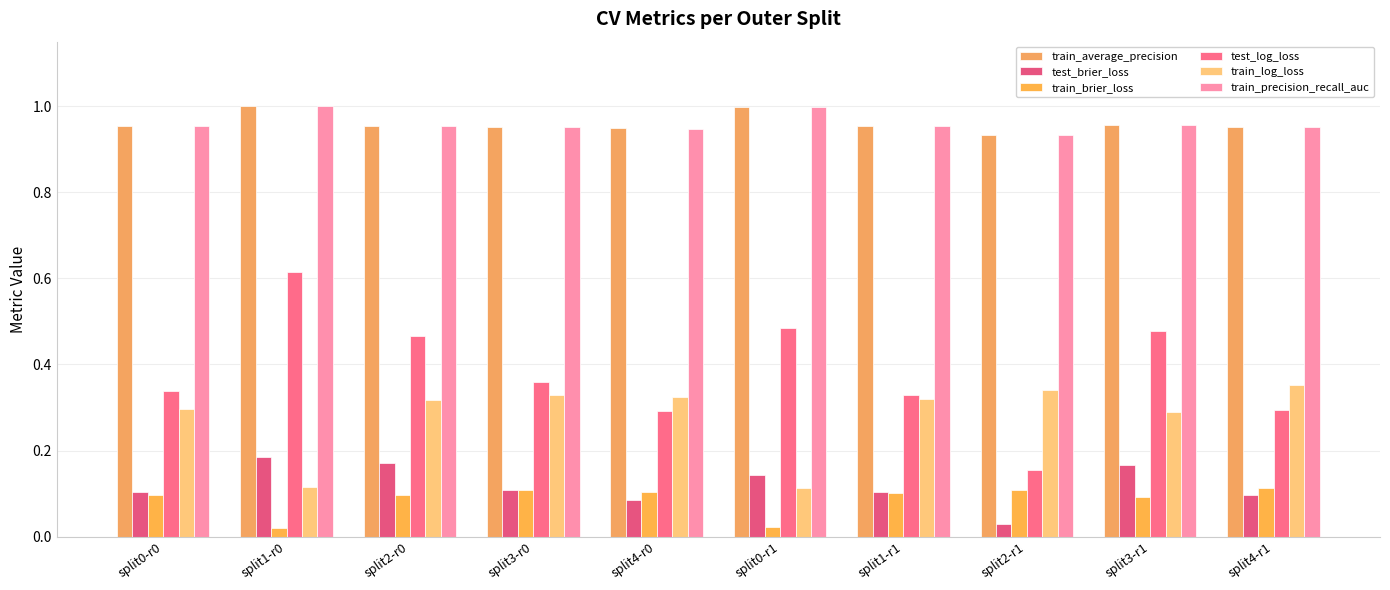

Between split0-r0 and split1-r1, which is larger?

split1-r1